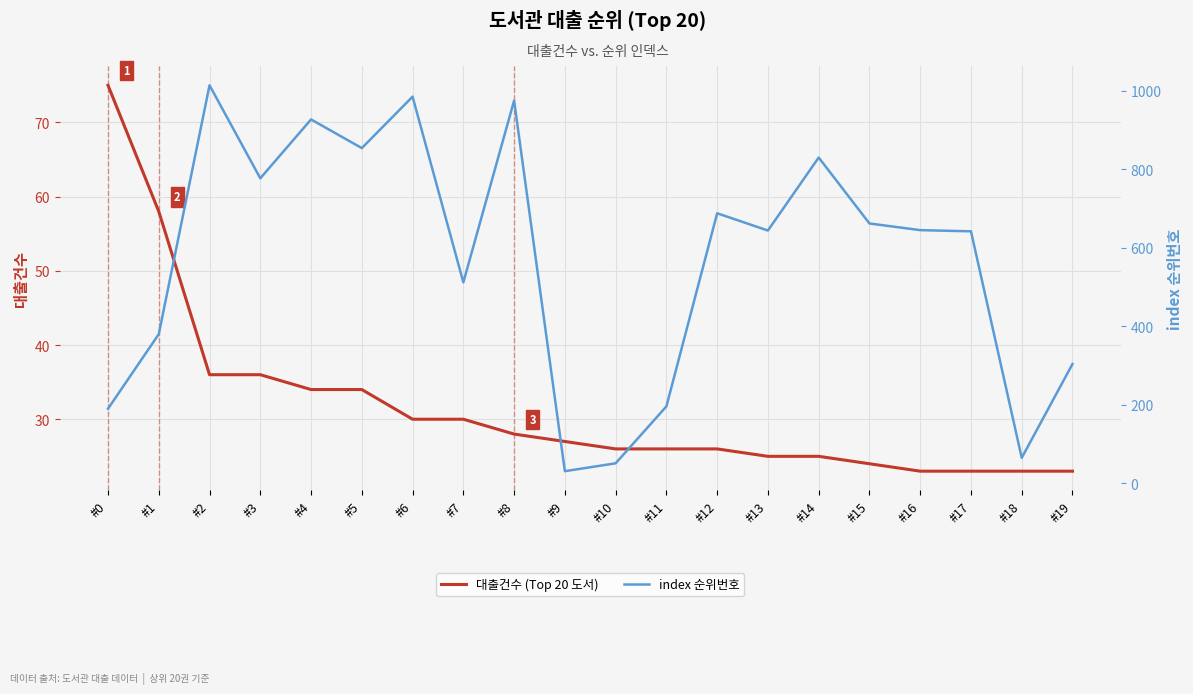

Which has a higher value, #10 or #15?

#10